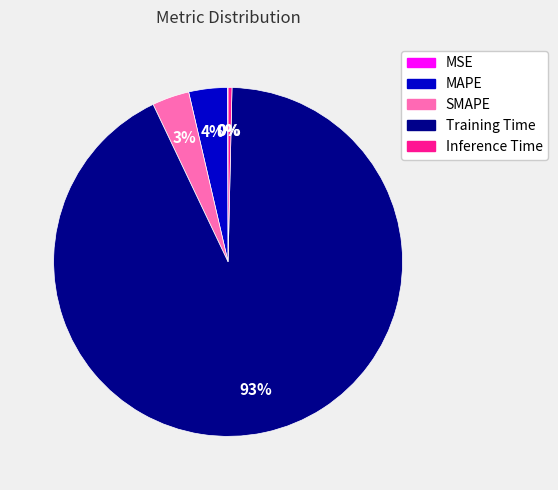

Is there a majority slice in this chart?

Yes